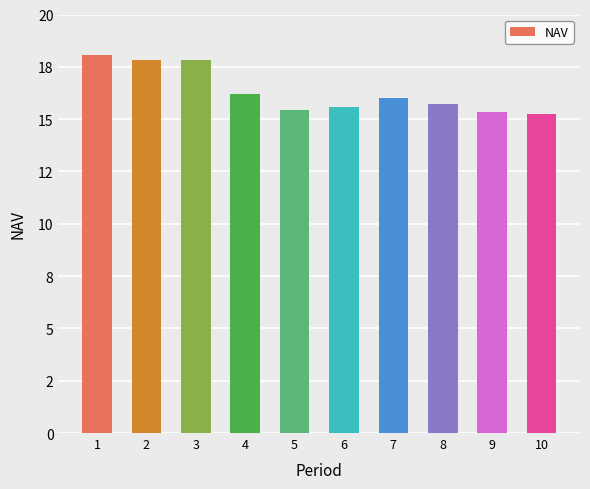

Are the bars horizontal?

No